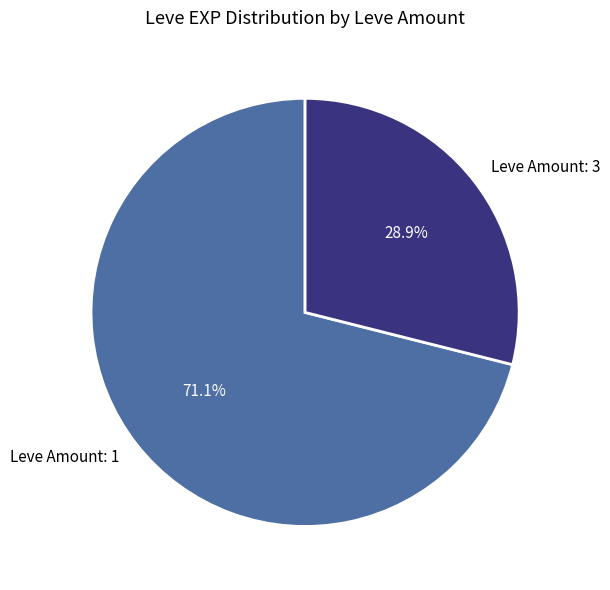

Which slice is the smallest?

Leve Amount: 3